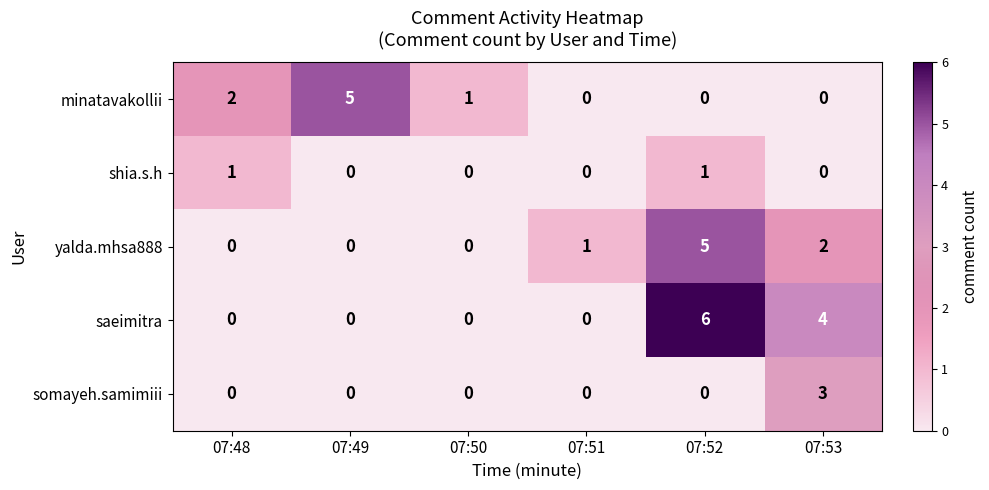

Reading left to right, what are all the values shown in this chart?

minatavakollii: 2	5	1	0	0	0
shia.s.h: 1	0	0	0	1	0
yalda.mhsa888: 0	0	0	1	5	2
saeimitra: 0	0	0	0	6	4
somayeh.samimiii: 0	0	0	0	0	3